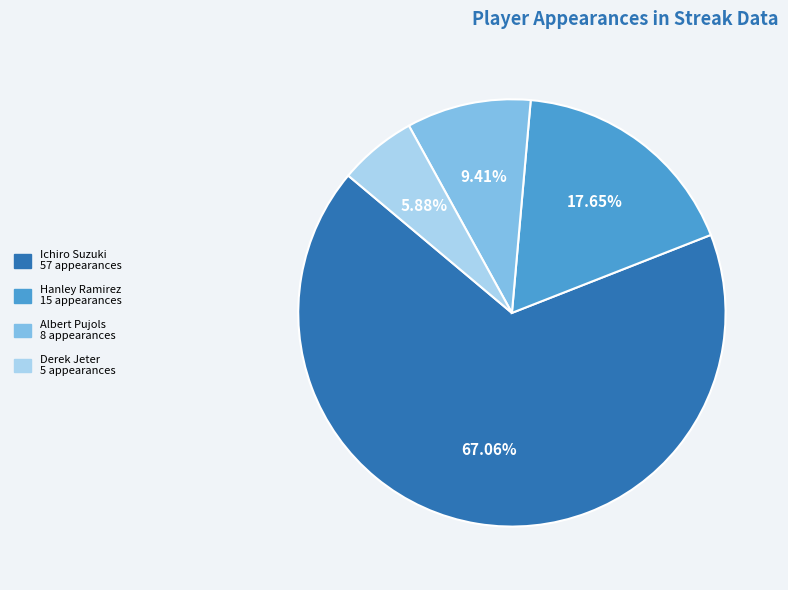

Is there a majority slice in this chart?

Yes